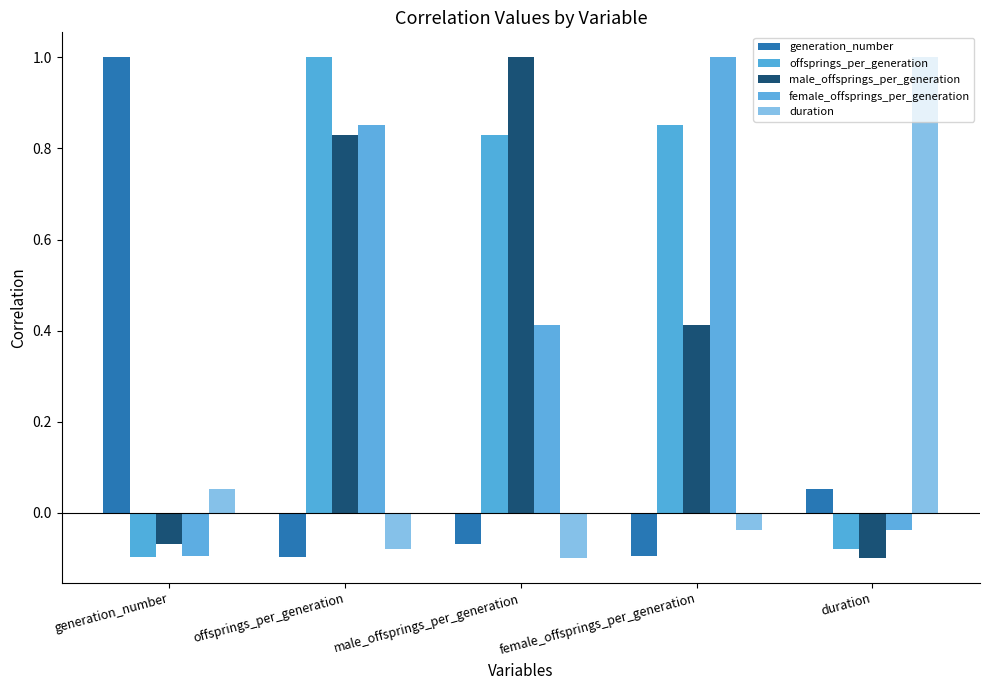

List the series in order of their peak value, highest first.

generation_number, offsprings_per_generation, male_offsprings_per_generation, female_offsprings_per_generation, duration